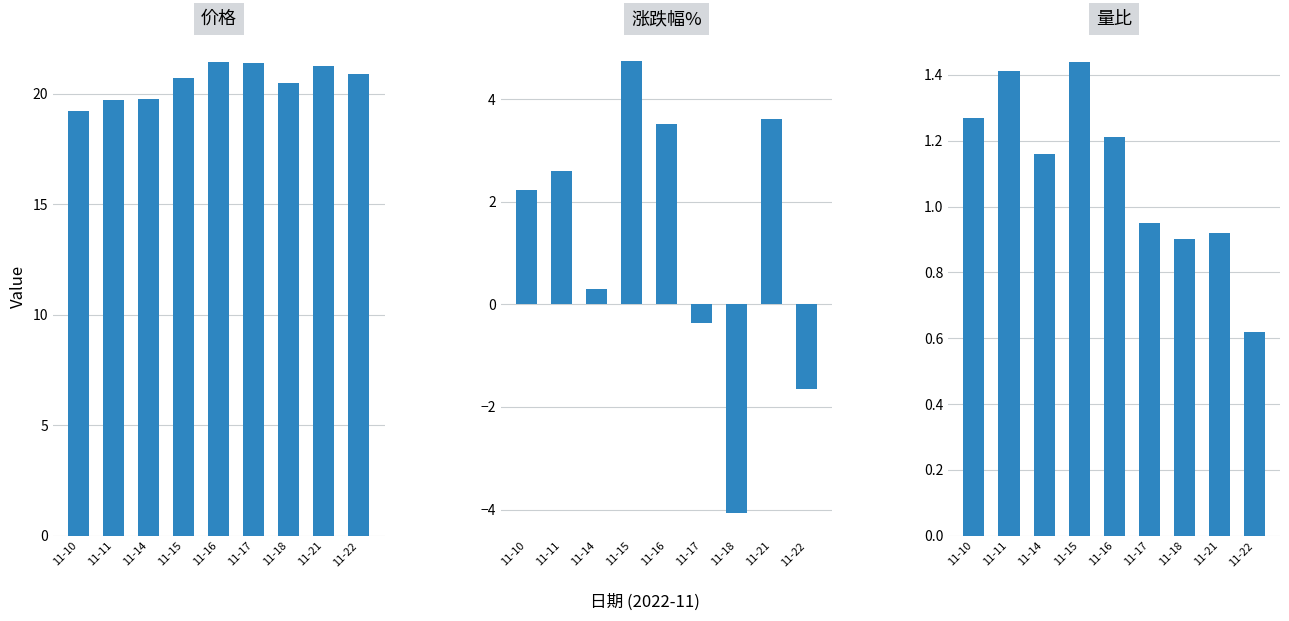

Is it true that 价格 equals 5.3 at 11-10?

False